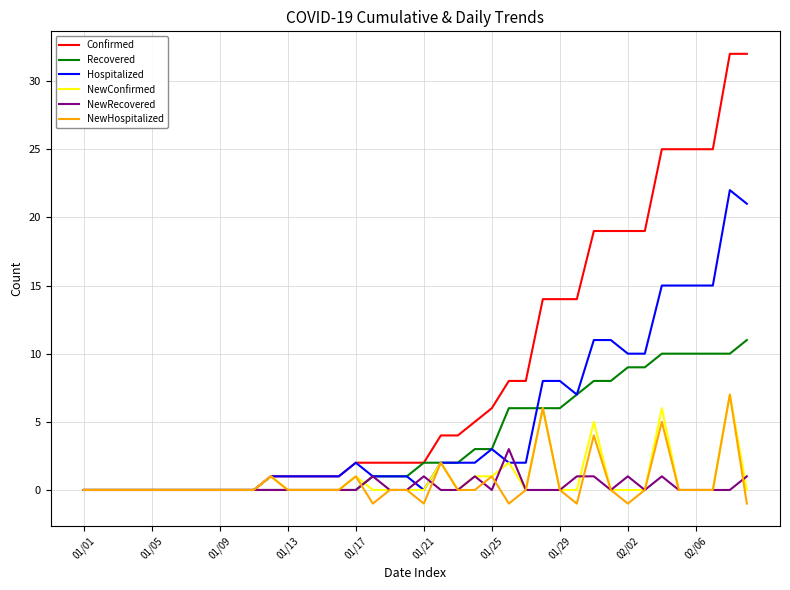

Which series has the largest total across all categories?

Confirmed